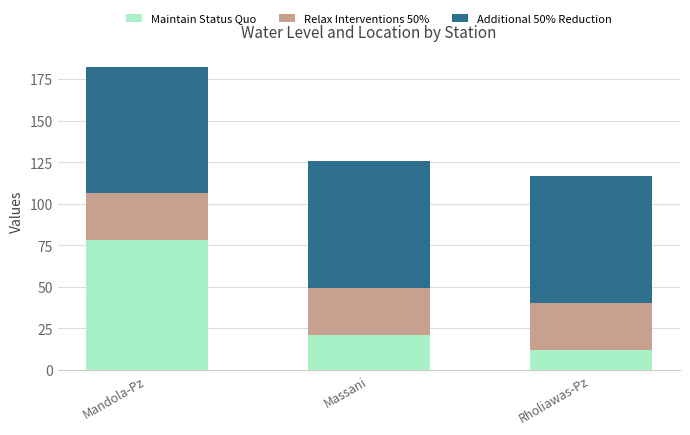

How many bars are there in total?

3